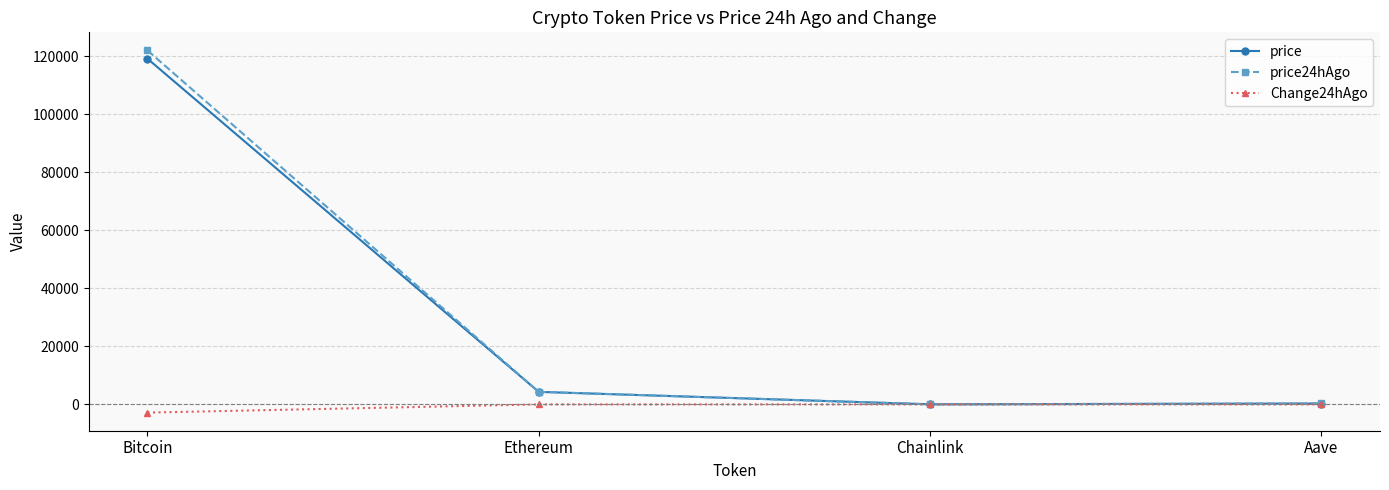

The price series shows 165009.9 at Bitcoin. True or false?

False